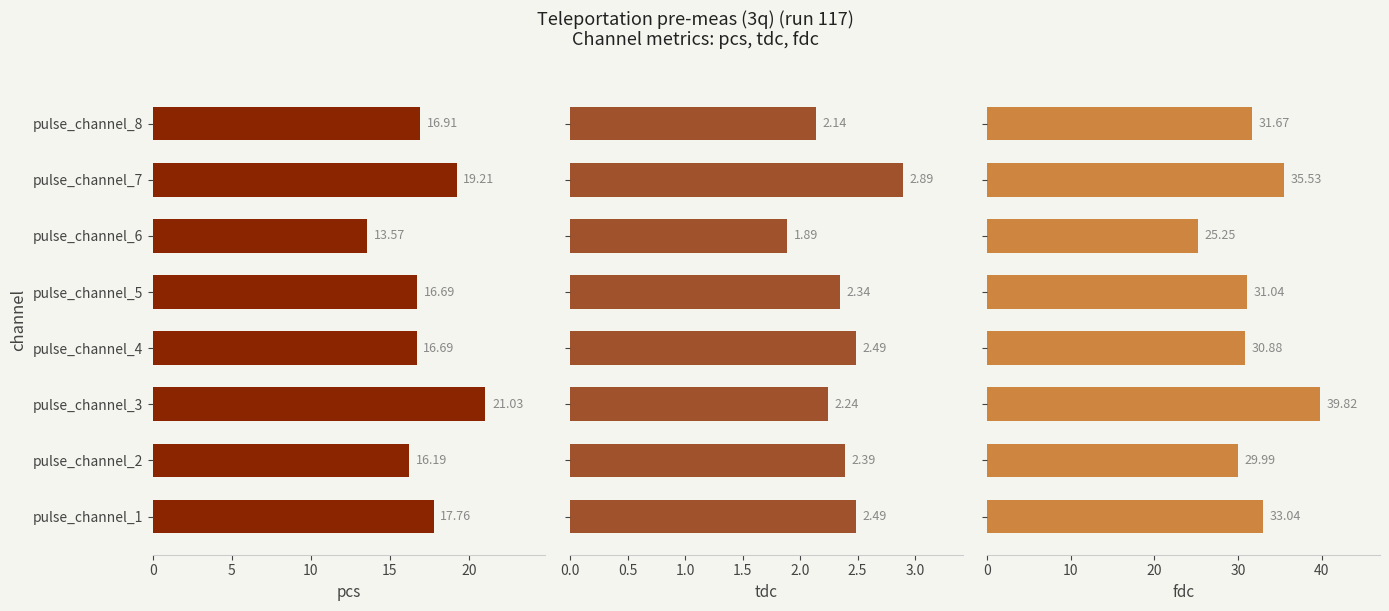

Reading left to right, transcribe all the data shown in this chart.

pcs: 17.8	16.2	21.0	16.7	16.7	13.6	19.2	16.9
tdc: 2.5	2.4	2.2	2.5	2.3	1.9	2.9	2.1
fdc: 33.0	30.0	39.8	30.9	31.0	25.2	35.5	31.7